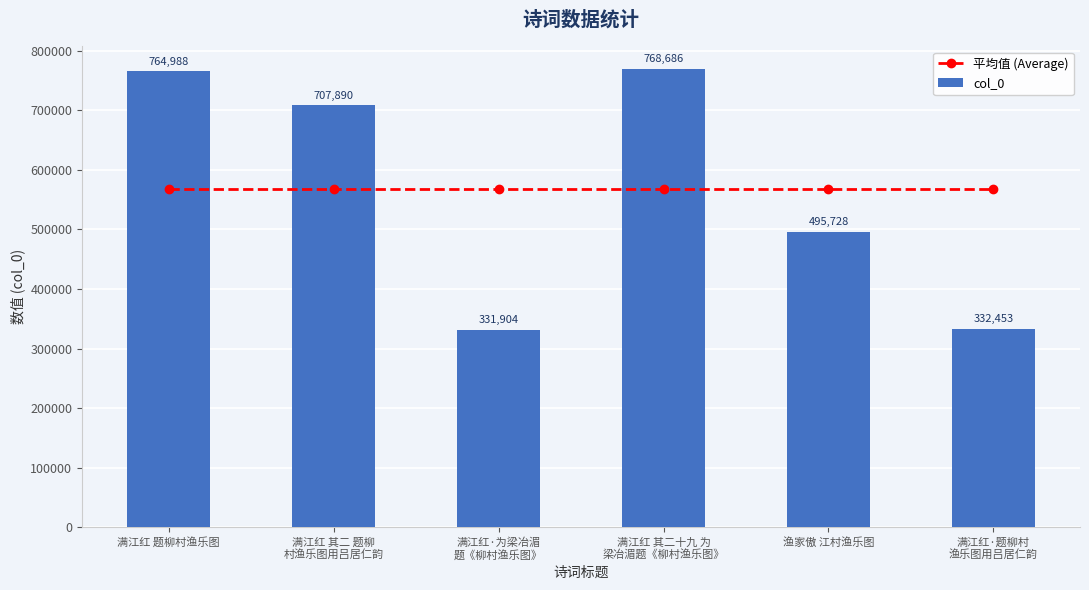

What is the total value across all series at 满江红 其二十九 为
梁冶湄题《柳村渔乐图》?

1335627.5